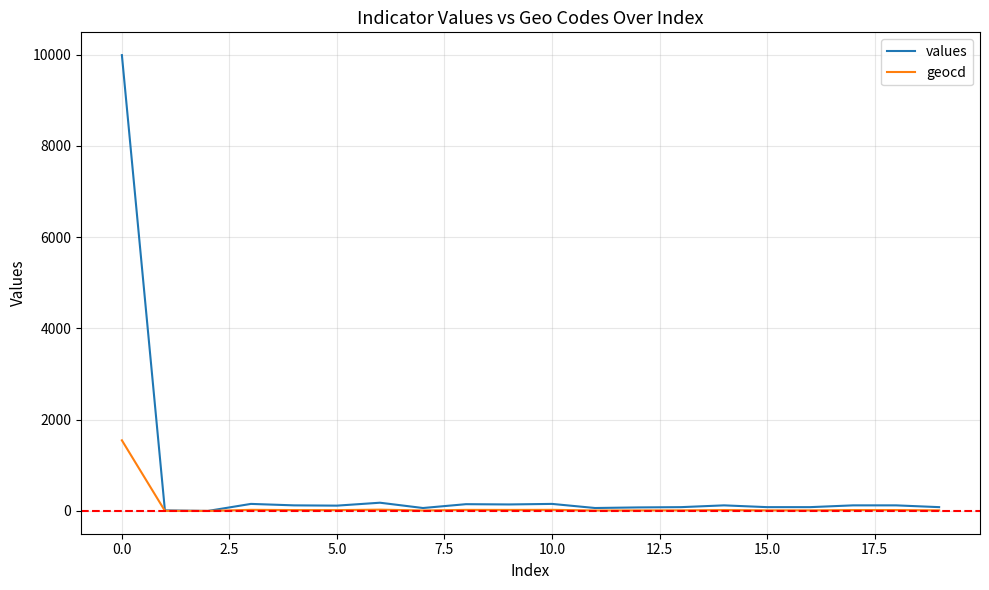

Rank the series by their average value, from lowest to highest.

geocd, values